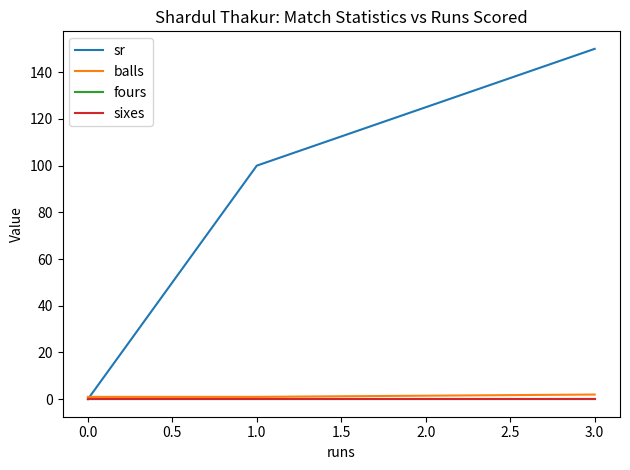

What are all the series names shown in the legend?

sr, balls, fours, sixes